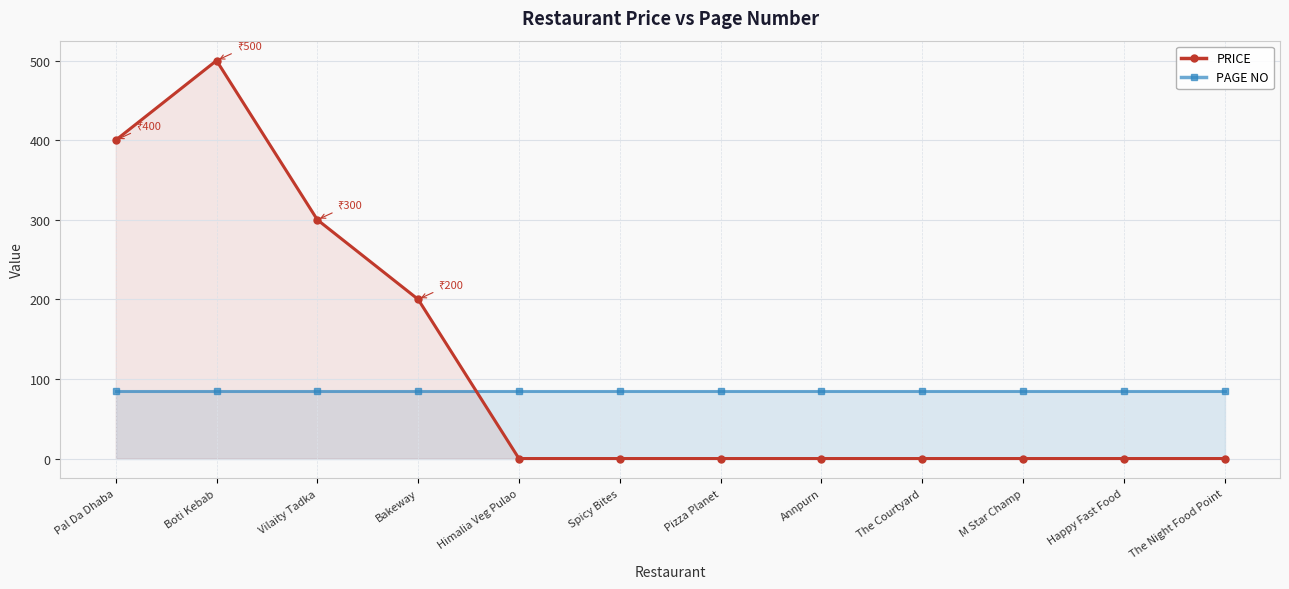

How many values in the PRICE series exceed 0?

4